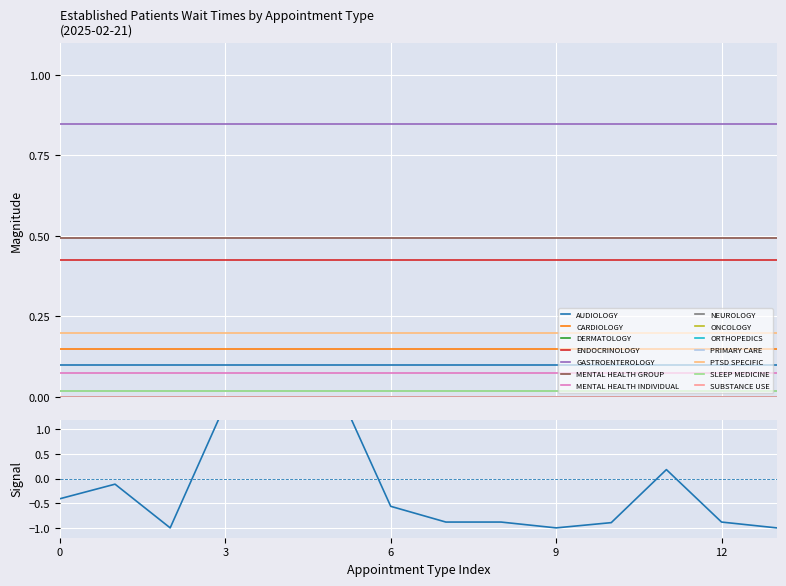

How many negative values are there?

10